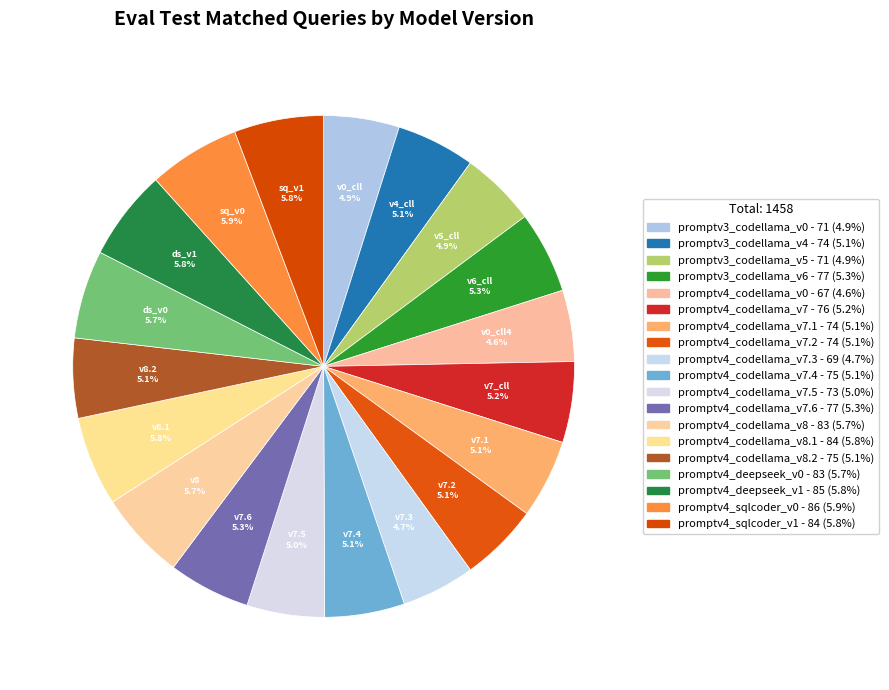

Count the number of slices in the pie.

19